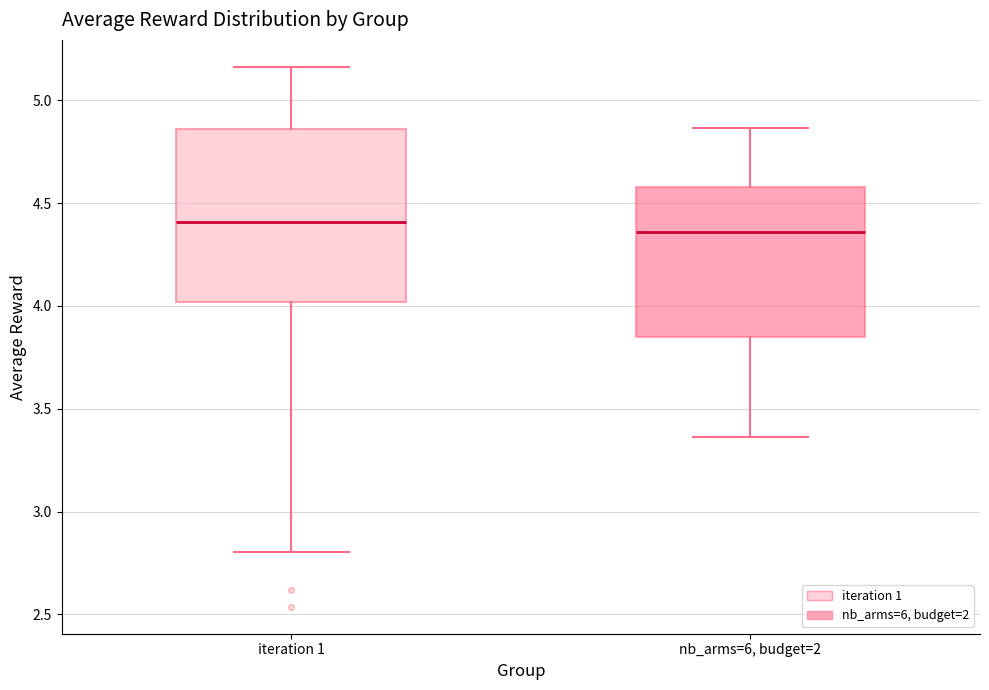

Where does the median line of the box for nb_arms=6, budget=2 sit on the y-axis? The values are not printed on the chart, so give them approximately, as read against the axis.

4.35